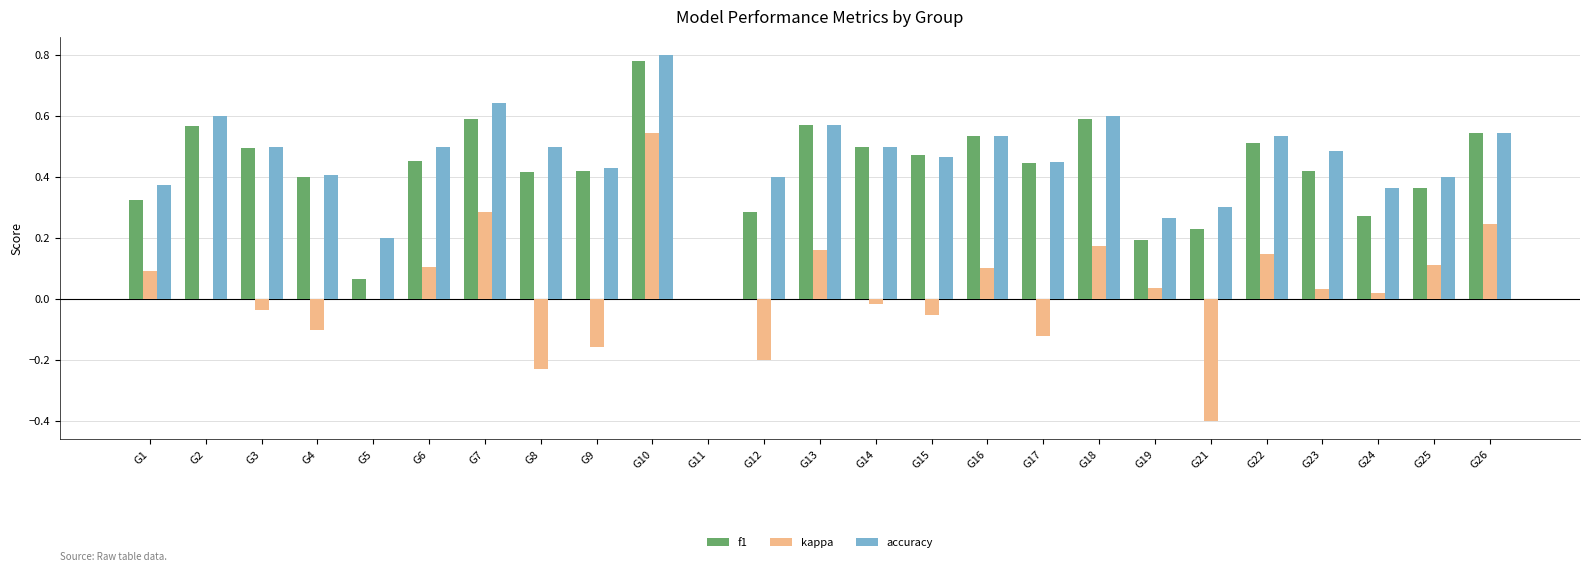

The value of kappa at G16 is 0.1. True or false?

True